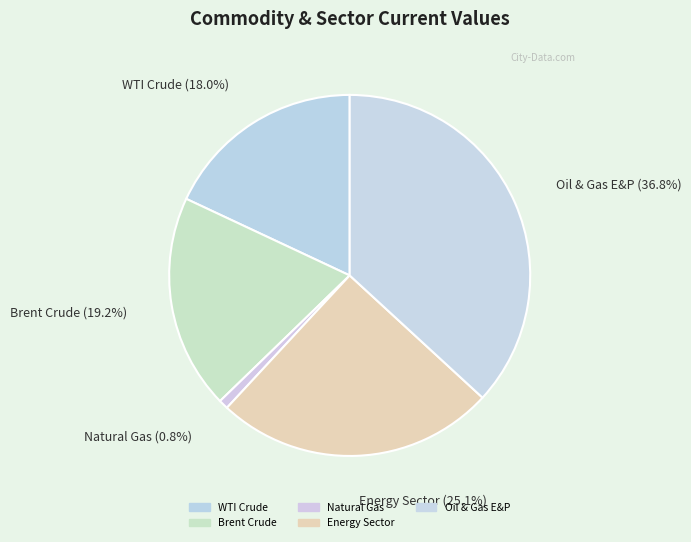

To the nearest percent, what is the combined percentage of WTI Crude and Natural Gas?

19%